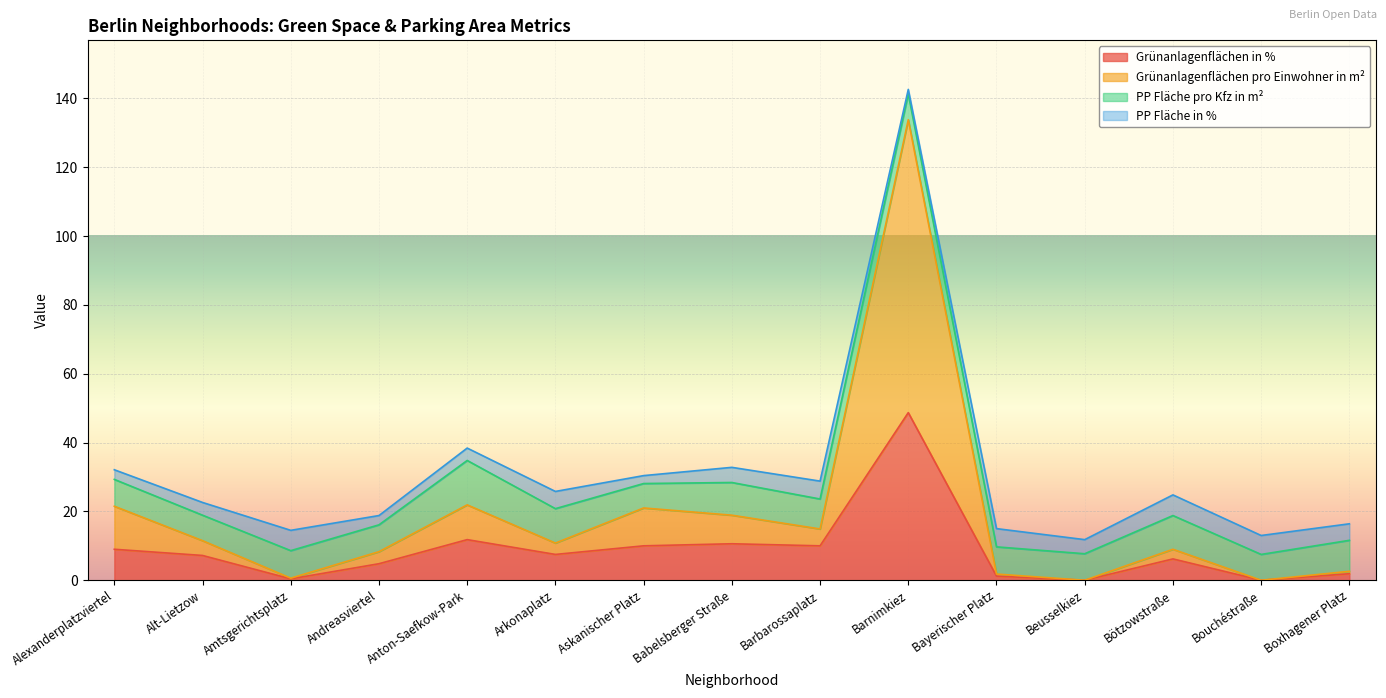

At which label does Grünanlagenflächen in % reach its peak?

Barnimkiez